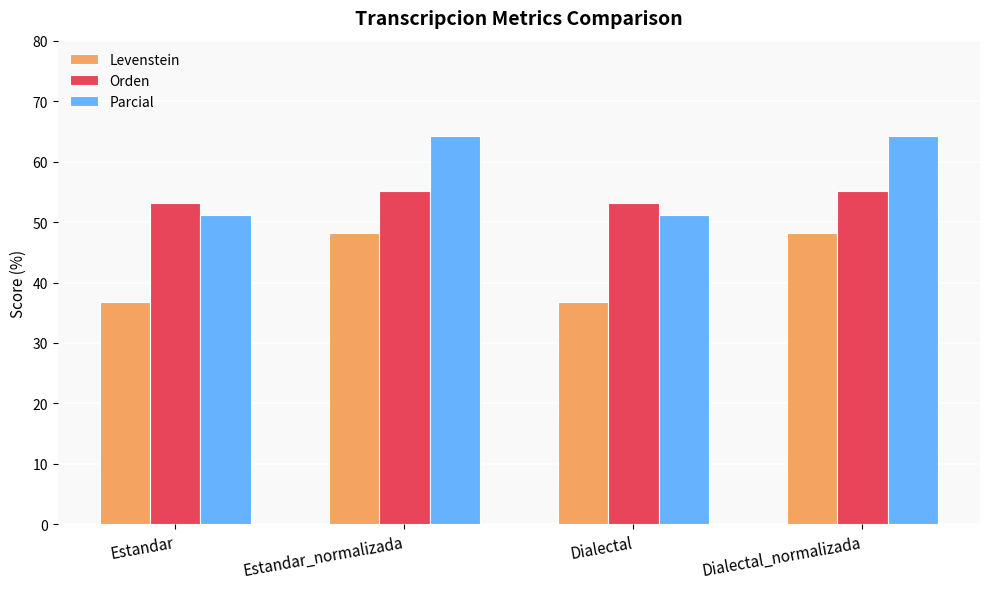

How many data points in Orden are less than 55?

2